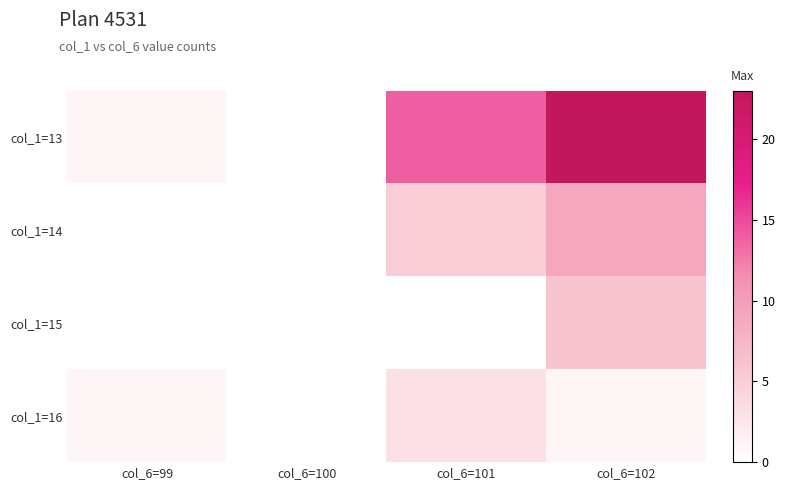

Between col_6=102 and col_6=99, which is larger?

col_6=102